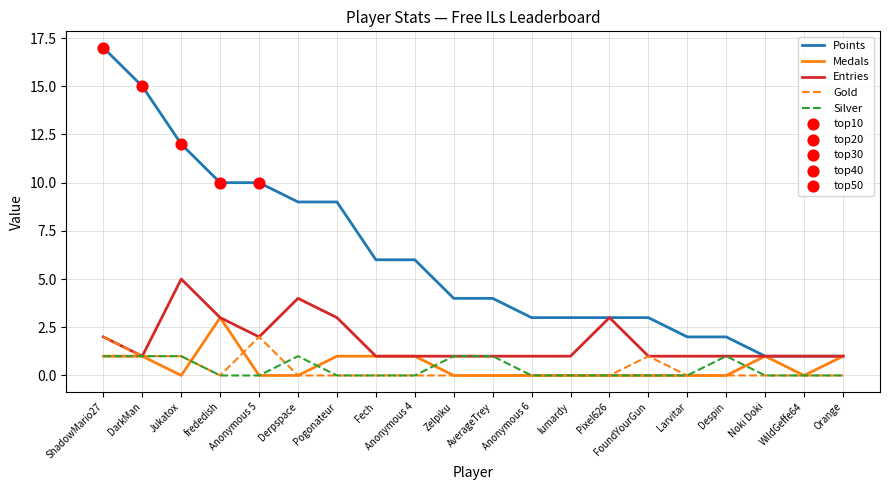

Which series has the largest total across all categories?

Points